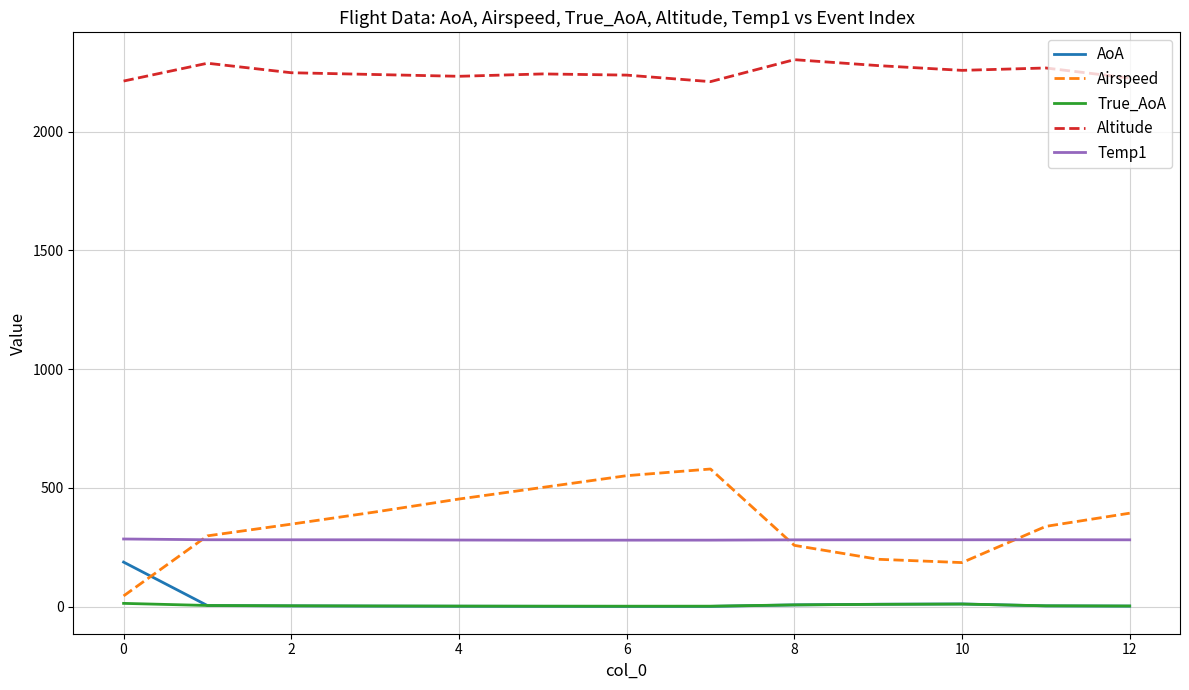

Which series has the widest spread of values?

Airspeed